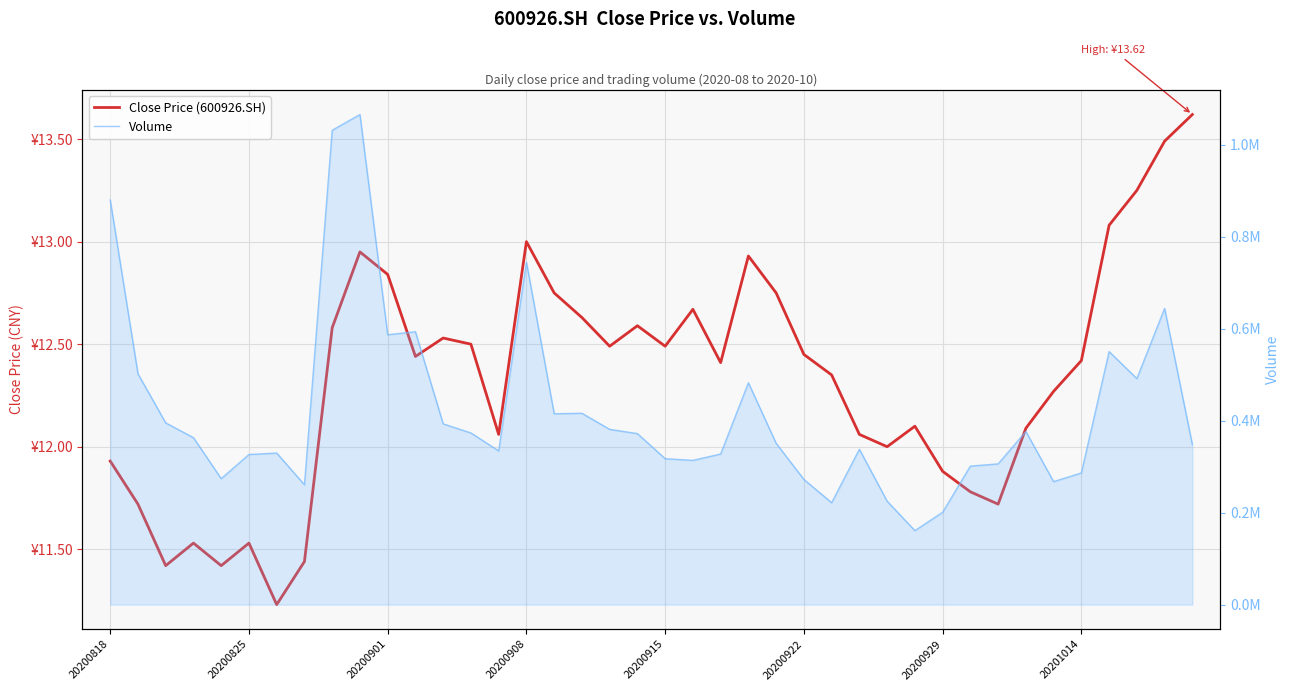

What is the sum of all Volume values?

16824889.4